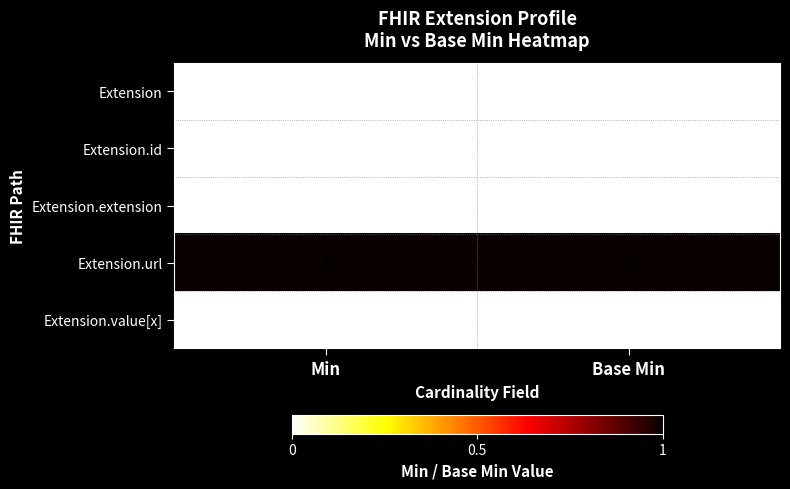

Is the value of Extension.id at Base Min greater than the value of Extension.url at Base Min?

No